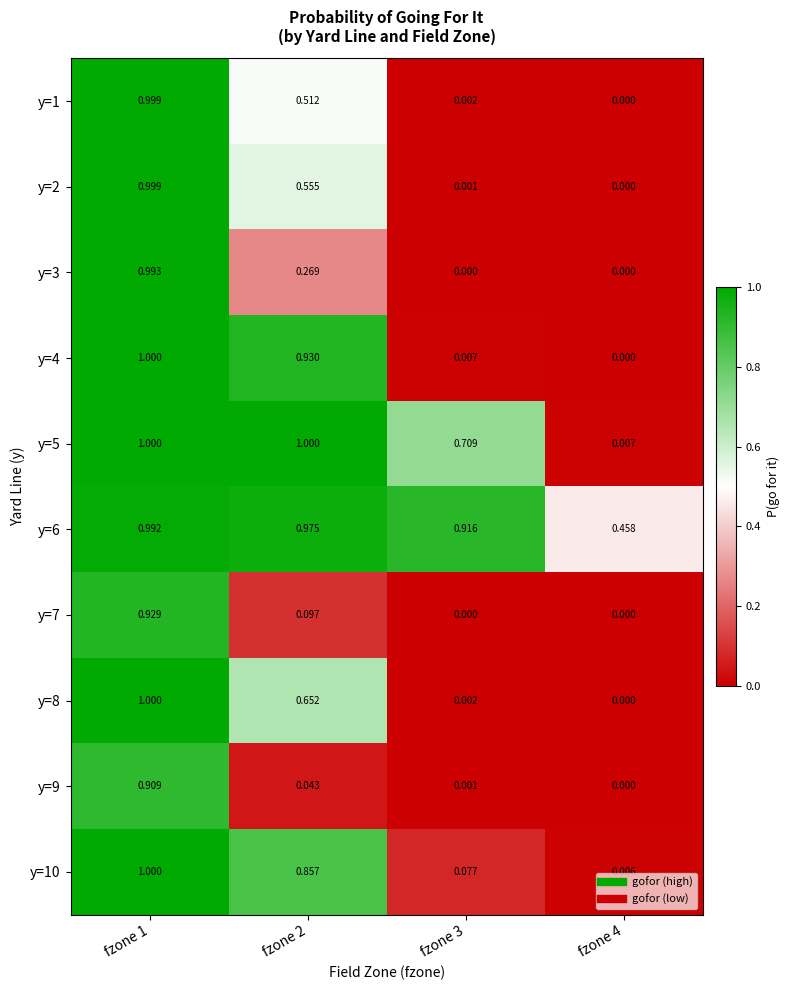

Is the value of y=10 at fzone 1 greater than the value of y=7 at fzone 1?

Yes